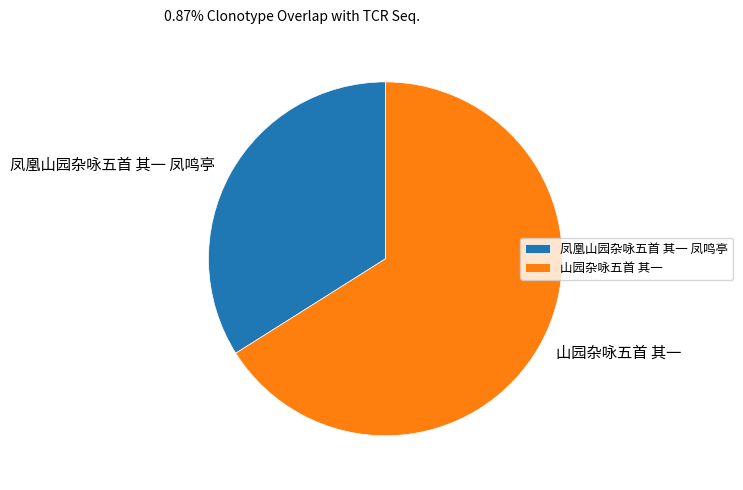

Rank the categories by value from lowest to highest.

凤凰山园杂咏五首 其一 凤鸣亭, 山园杂咏五首 其一